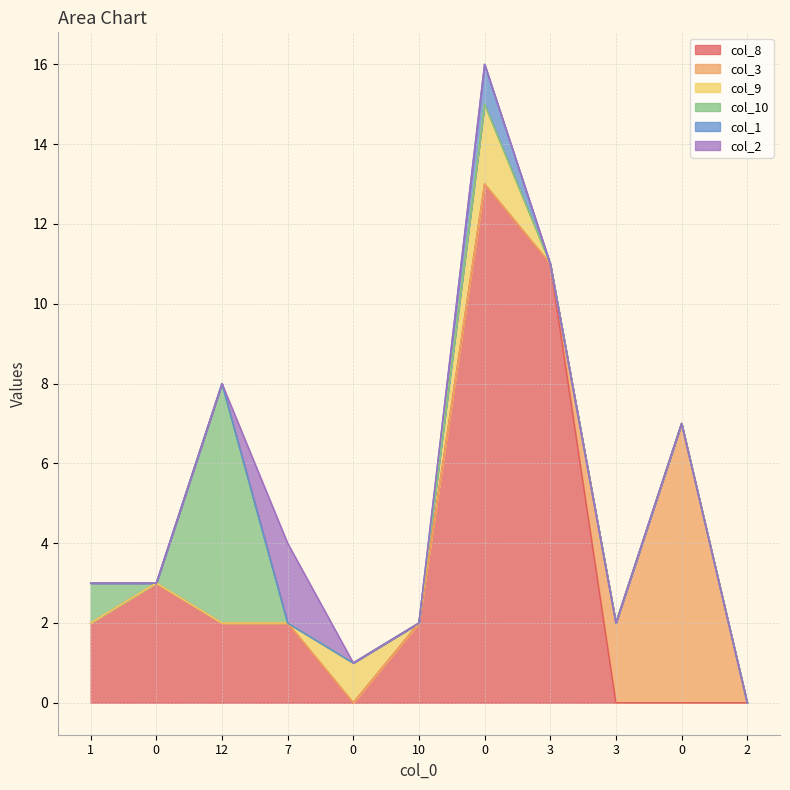

How many interior local valleys does the col_8 series have?

1